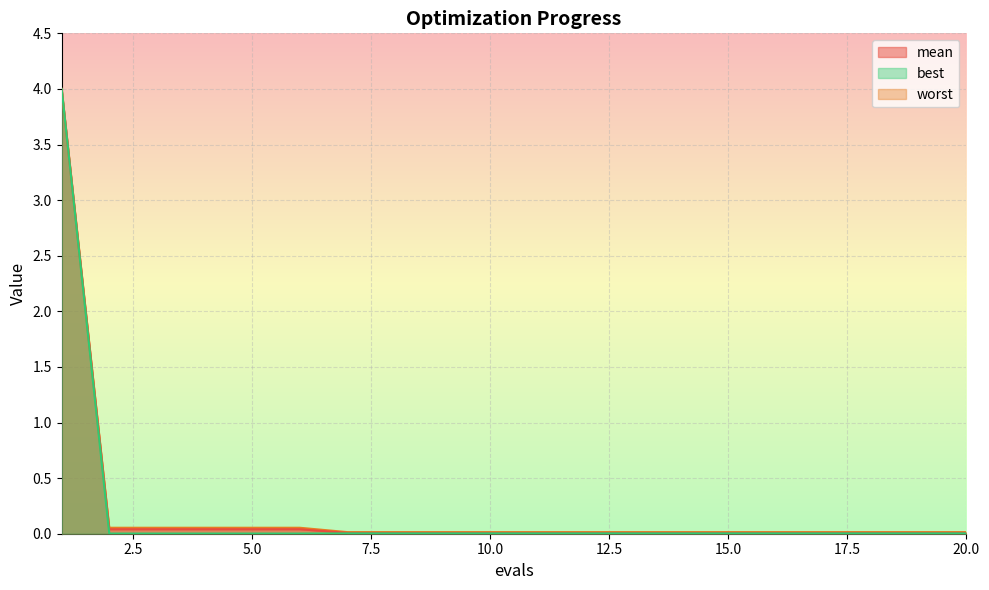

At which category is the sum across all series the highest?

1